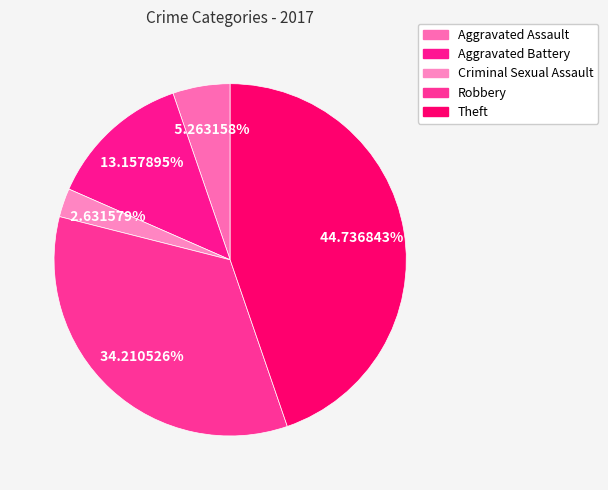

Which has a higher value, Criminal Sexual Assault or Robbery?

Robbery